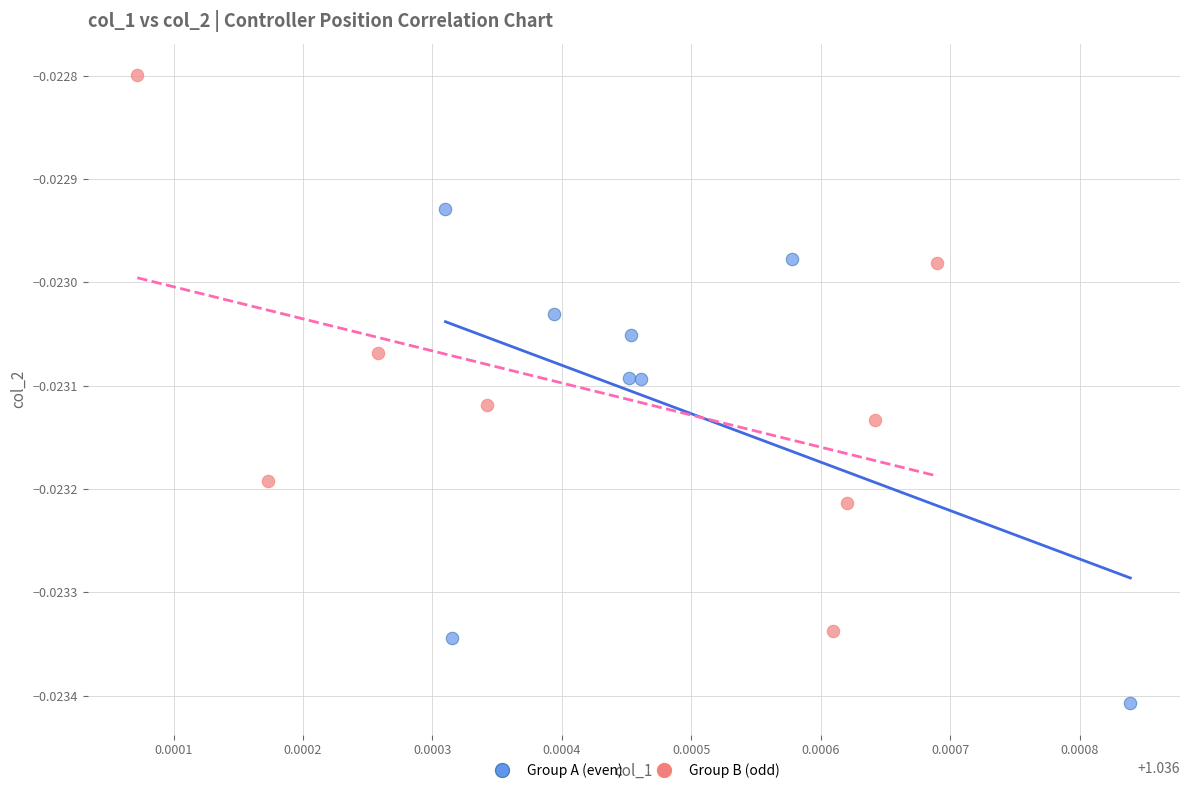

Which series has the widest spread of Y values?

Group B (odd)